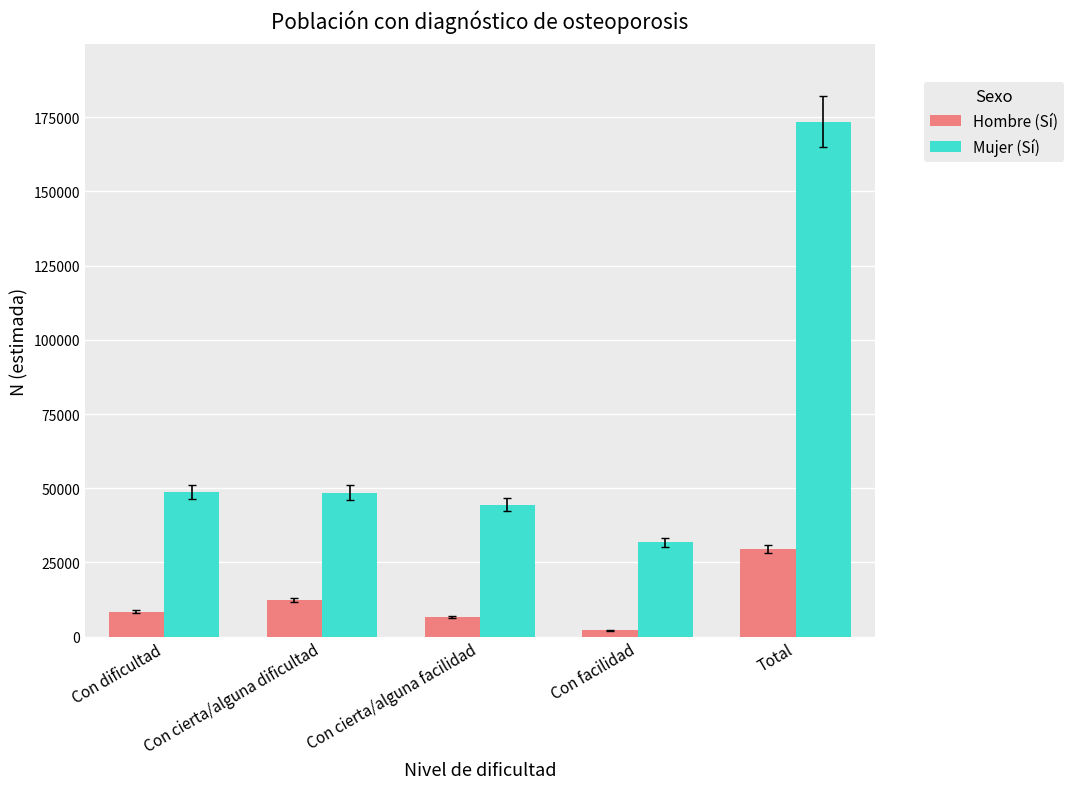

List the series in order of their overall mean, highest first.

Mujer (Sí), Hombre (Sí)